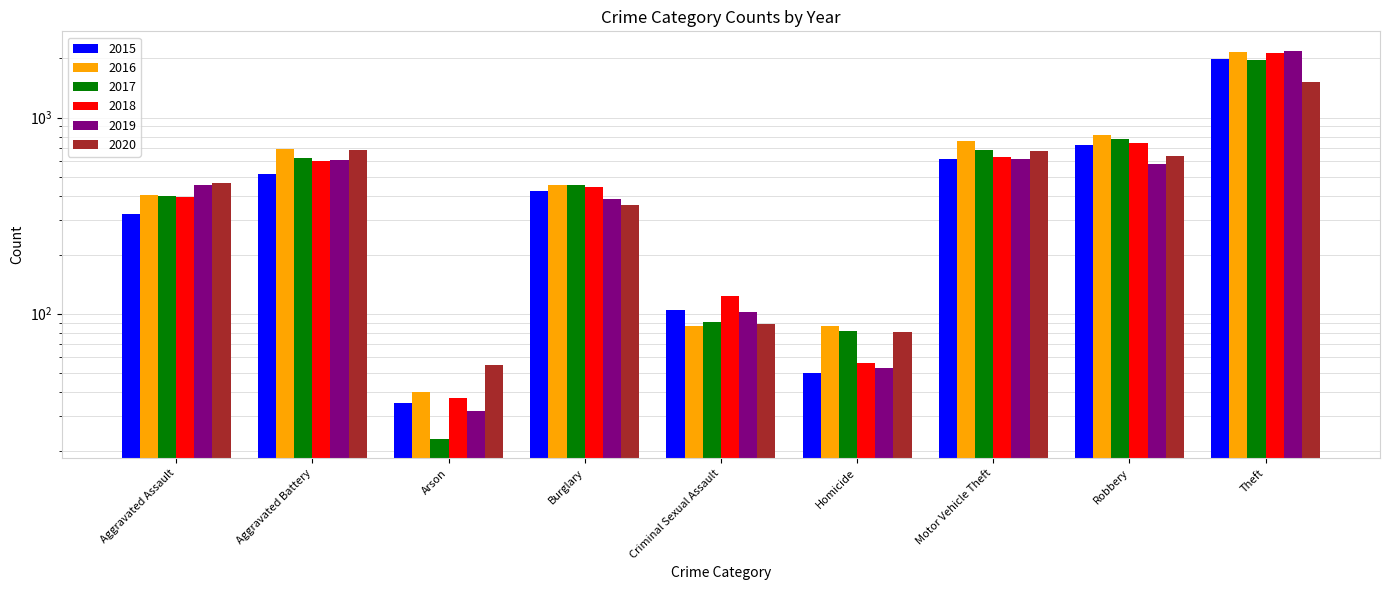

Reading left to right, list all the values displayed in this chart.

2015: Aggravated Assault=323	Aggravated Battery=515	Arson=35	Burglary=421	Criminal Sexual Assault=105	Homicide=50	Motor Vehicle Theft=614	Robbery=726	Theft=1981
2016: Aggravated Assault=402	Aggravated Battery=691	Arson=40	Burglary=451	Criminal Sexual Assault=87	Homicide=87	Motor Vehicle Theft=756	Robbery=819	Theft=2148
2017: Aggravated Assault=396	Aggravated Battery=623	Arson=23	Burglary=453	Criminal Sexual Assault=91	Homicide=82	Motor Vehicle Theft=680	Robbery=780	Theft=1968
2018: Aggravated Assault=392	Aggravated Battery=600	Arson=37	Burglary=443	Criminal Sexual Assault=123	Homicide=56	Motor Vehicle Theft=631	Robbery=741	Theft=2140
2019: Aggravated Assault=452	Aggravated Battery=608	Arson=32	Burglary=383	Criminal Sexual Assault=102	Homicide=53	Motor Vehicle Theft=611	Robbery=577	Theft=2190
2020: Aggravated Assault=466	Aggravated Battery=686	Arson=55	Burglary=357	Criminal Sexual Assault=89	Homicide=81	Motor Vehicle Theft=673	Robbery=637	Theft=1512